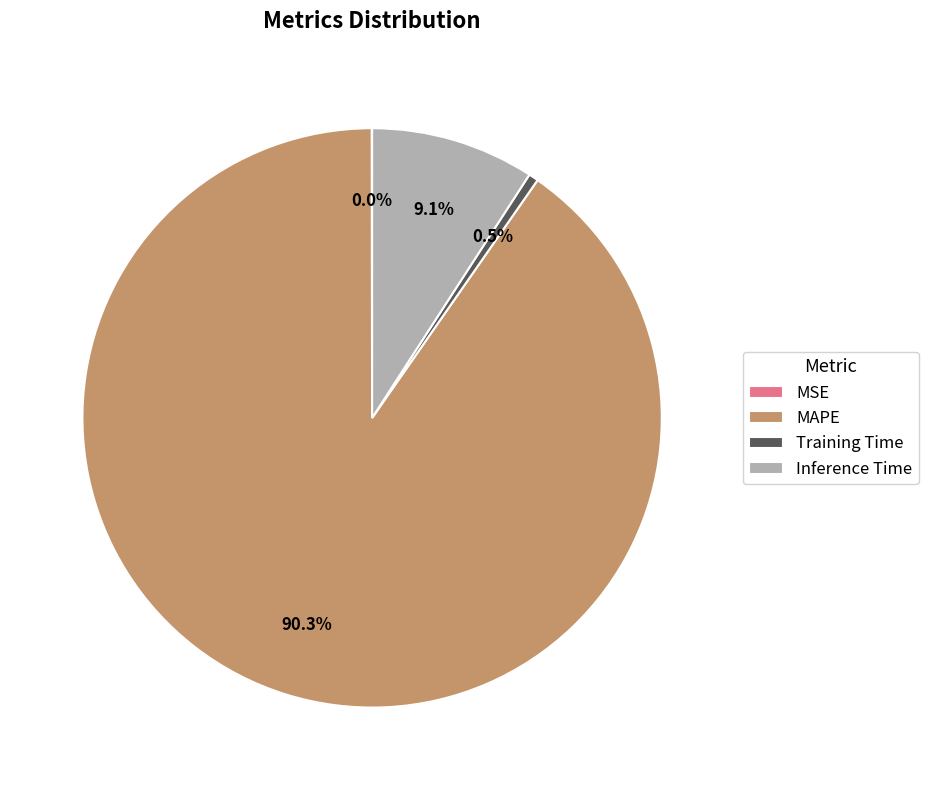

Is the sum of MAPE and Training Time greater than half?

Yes